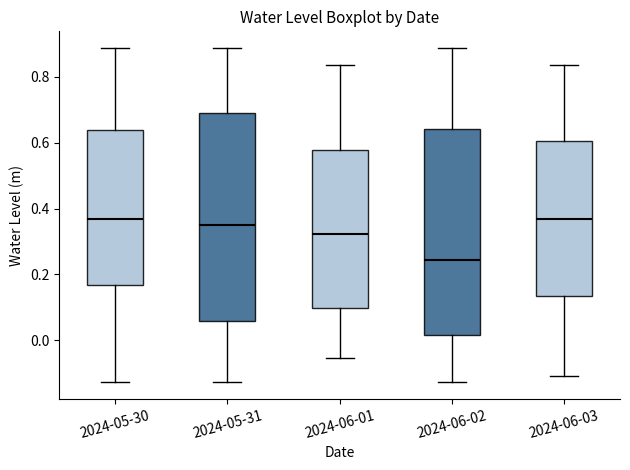

Where does the median line of the box for 2024-05-31 sit on the y-axis? The values are not printed on the chart, so give them approximately, as read against the axis.

0.34